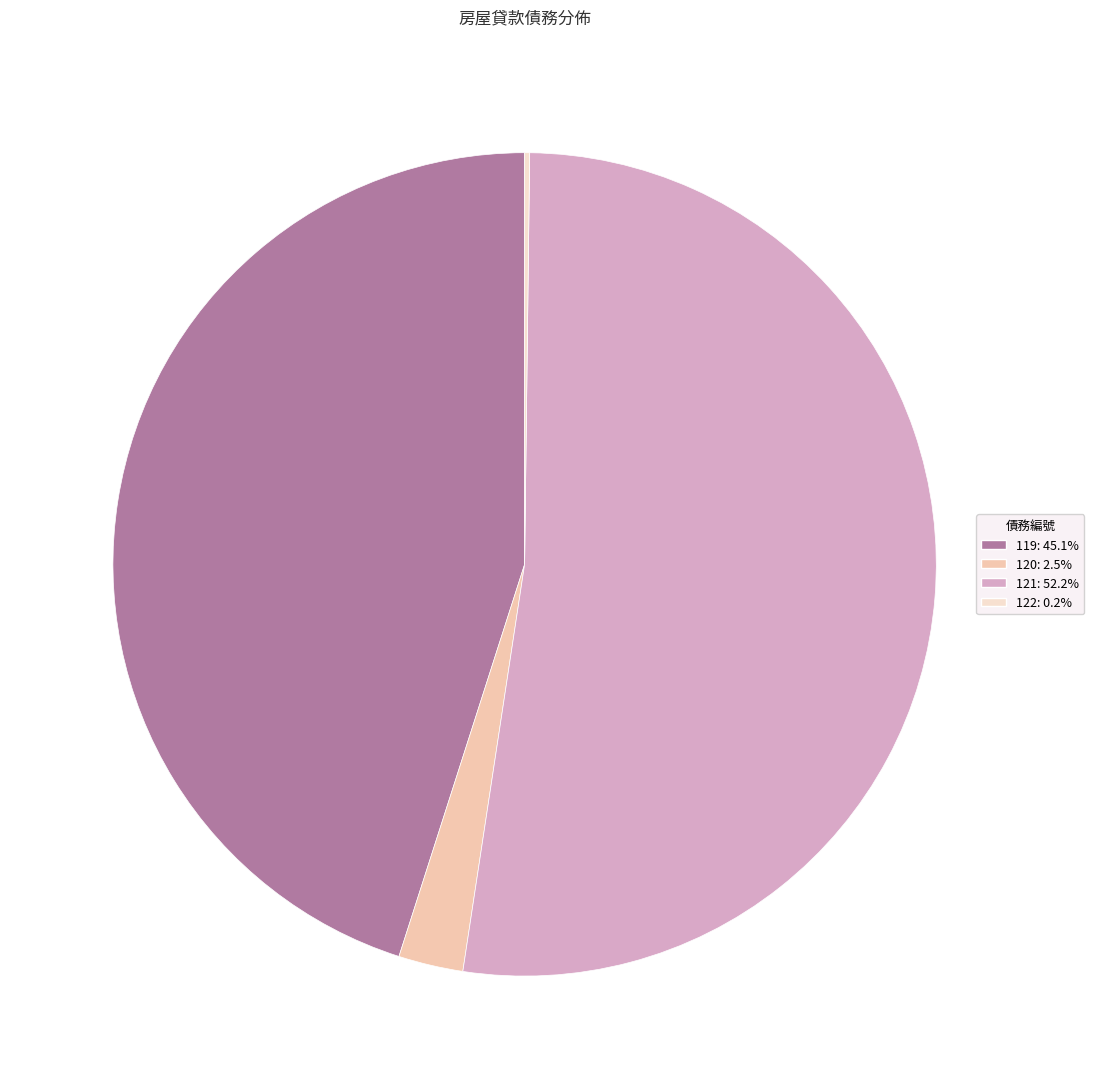

Is 120 the majority of the pie?

No